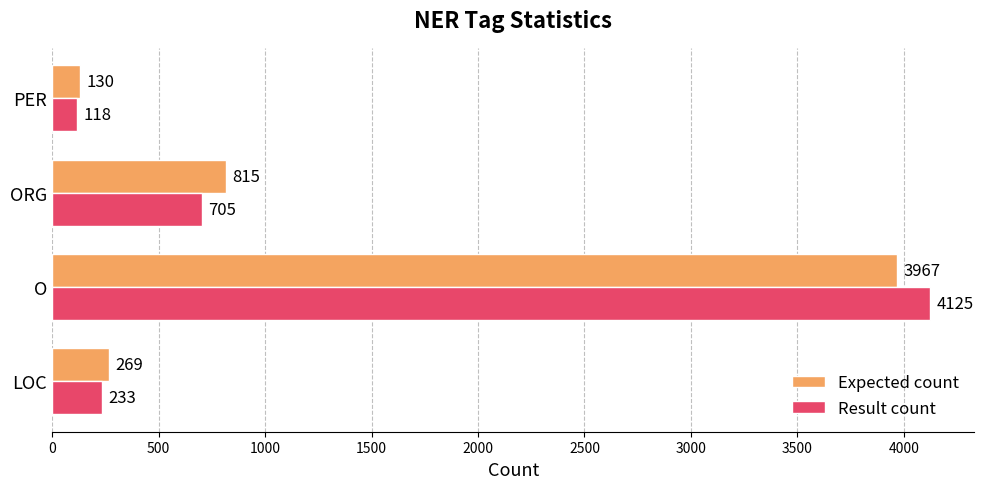

Which series has the widest spread of values?

Result count